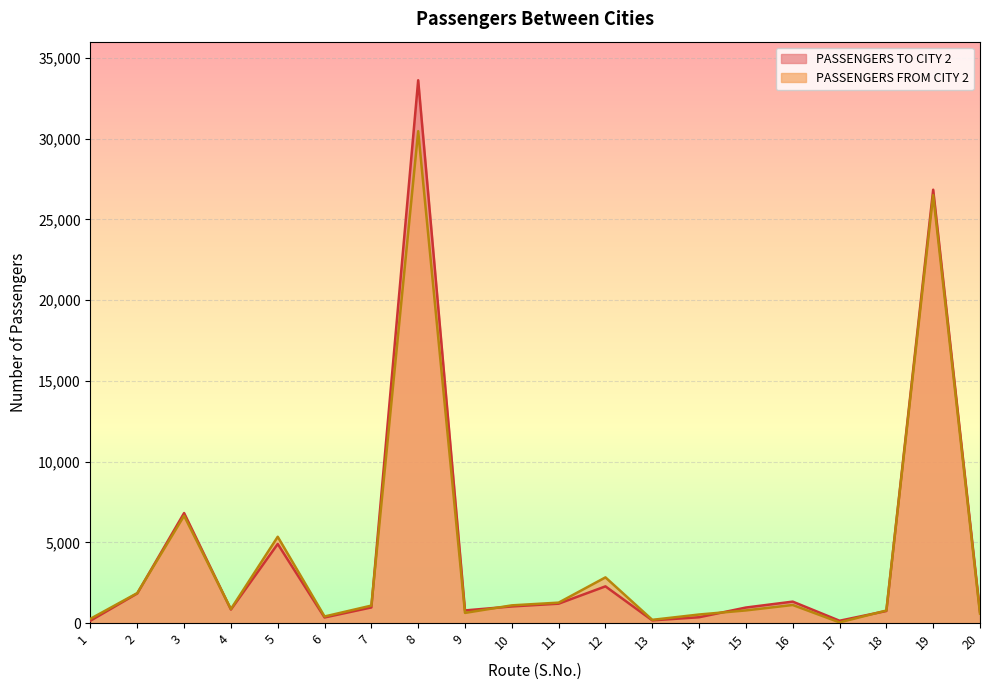

What is the spread (max minus min) of values at 19?

331